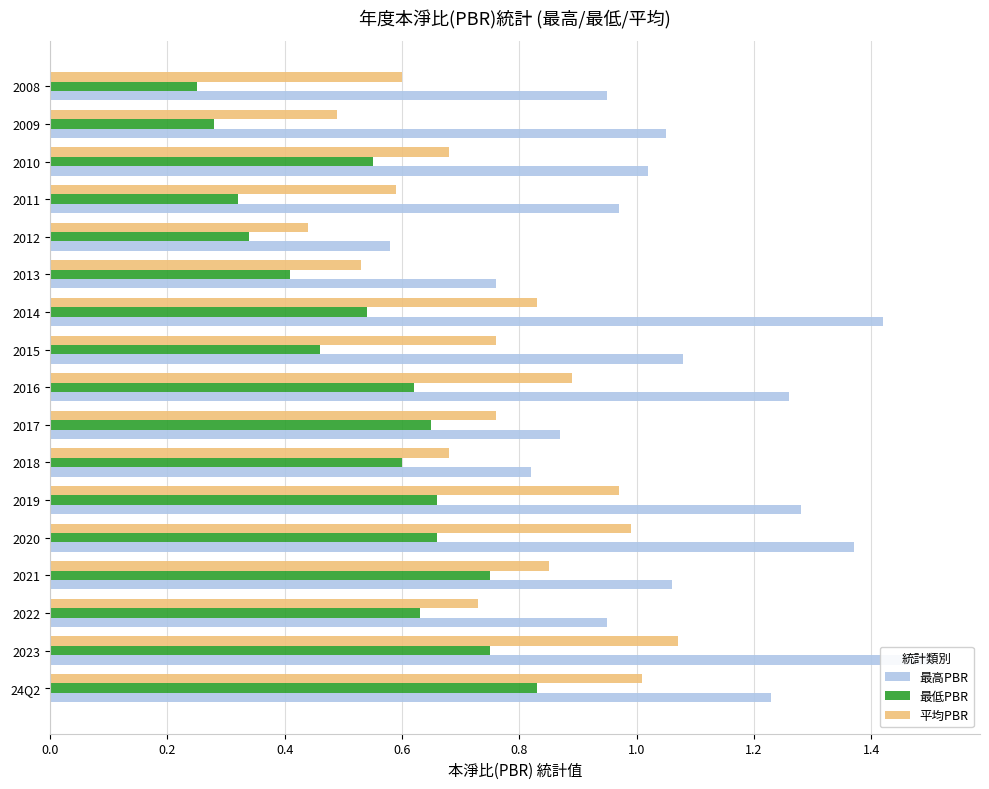

What are all the series names shown in the legend?

最高PBR, 最低PBR, 平均PBR